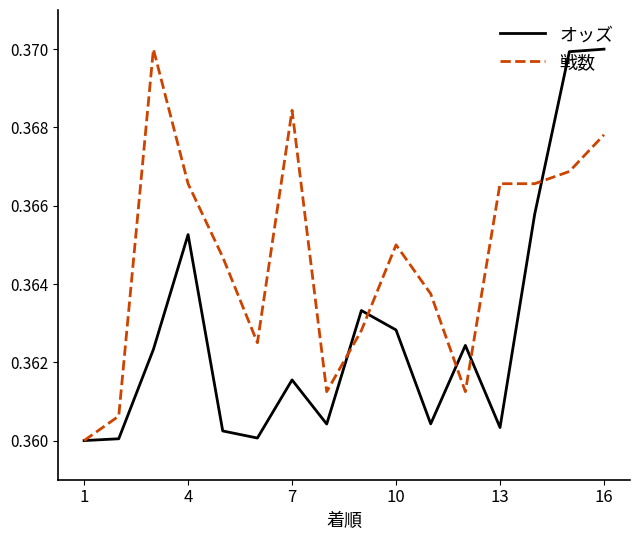

List the series in order of their overall mean, highest first.

戦数, オッズ